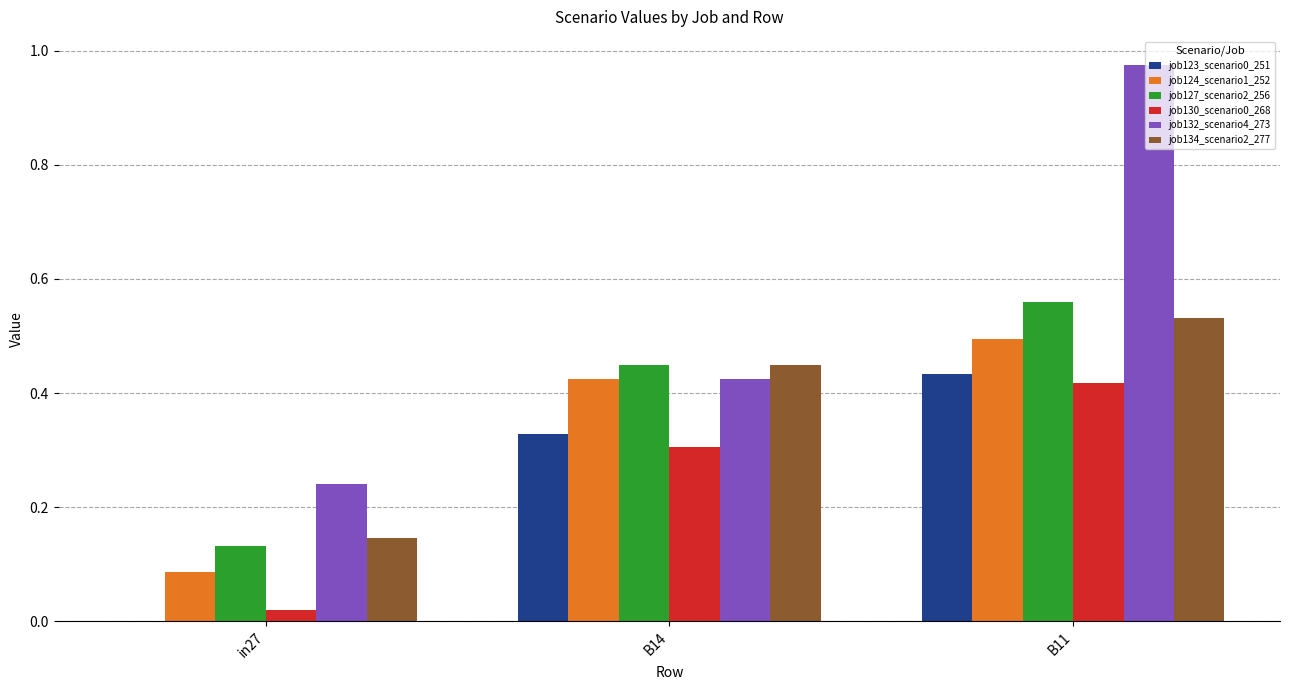

Is the value of job123_scenario0_251 at in27 greater than the value of job130_scenario0_268 at in27?

No